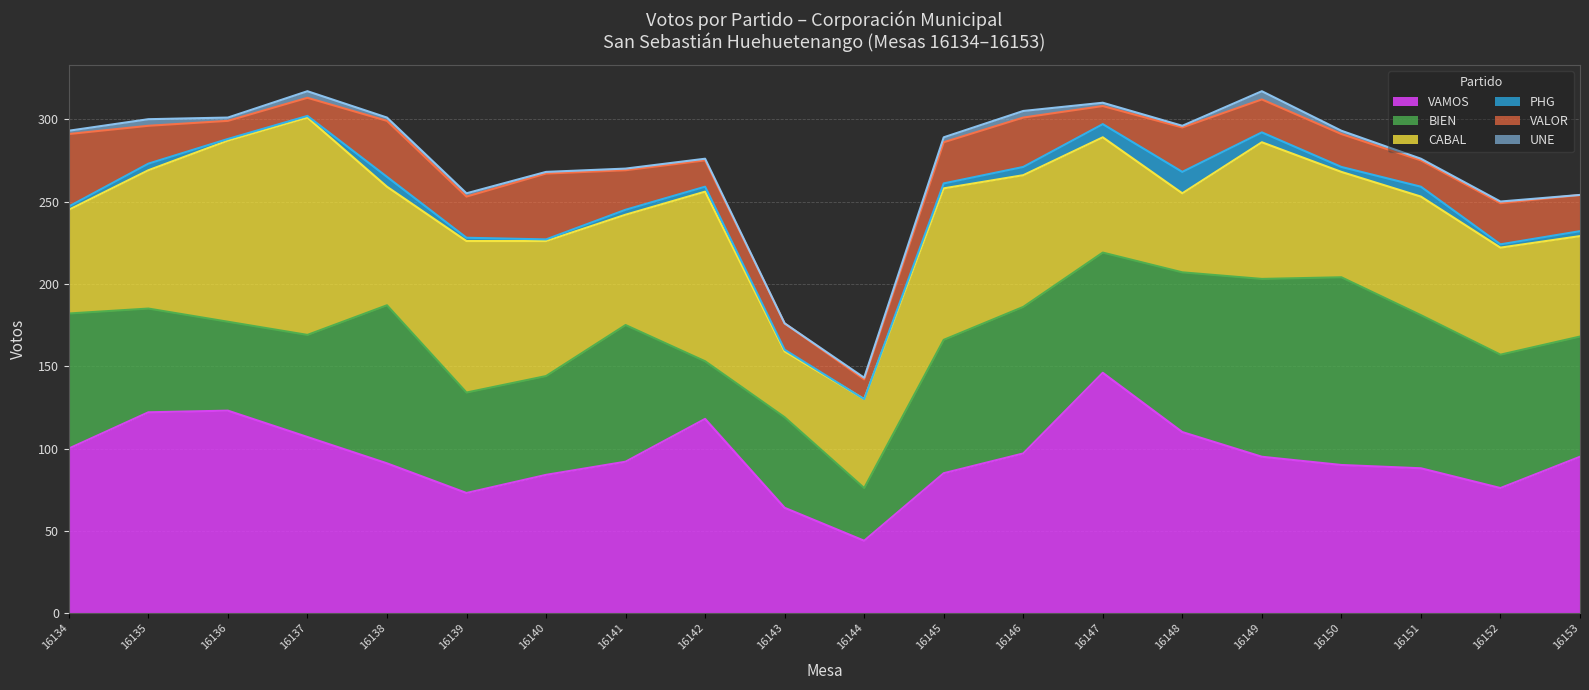

Is the value of UNE at 16139 greater than the value of PHG at 16142?

No